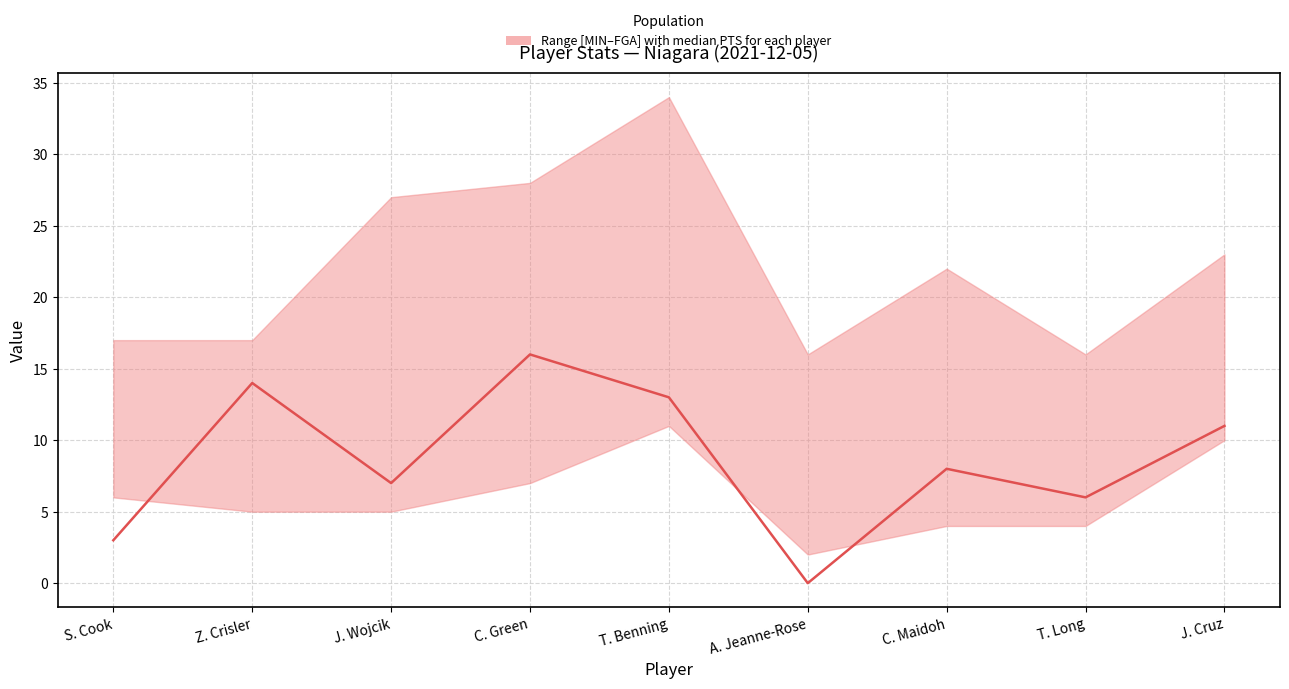

Rank the categories by value from highest to lowest.

C. Green, Z. Crisler, T. Benning, J. Cruz, C. Maidoh, J. Wojcik, T. Long, S. Cook, A. Jeanne-Rose